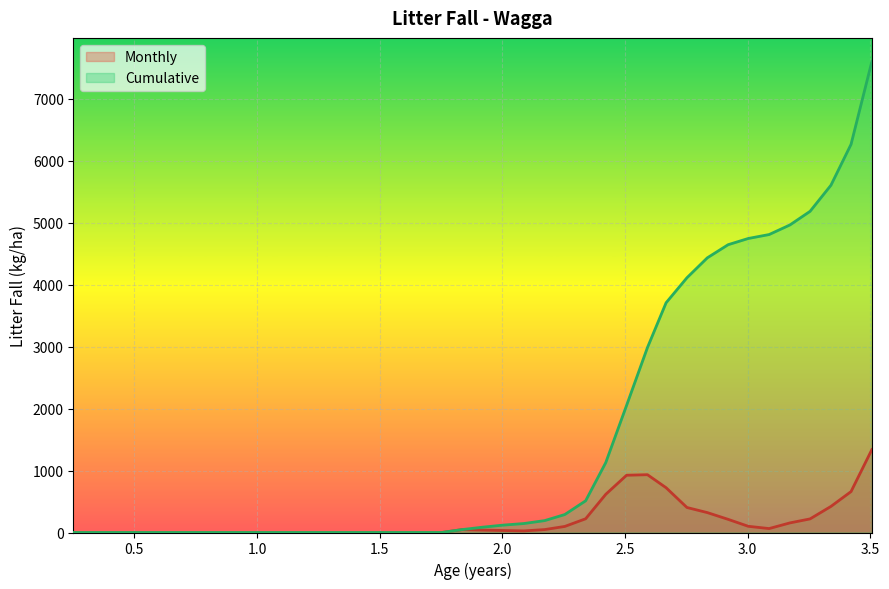

Rank the series by their average value, from highest to lowest.

Cumulative, Monthly